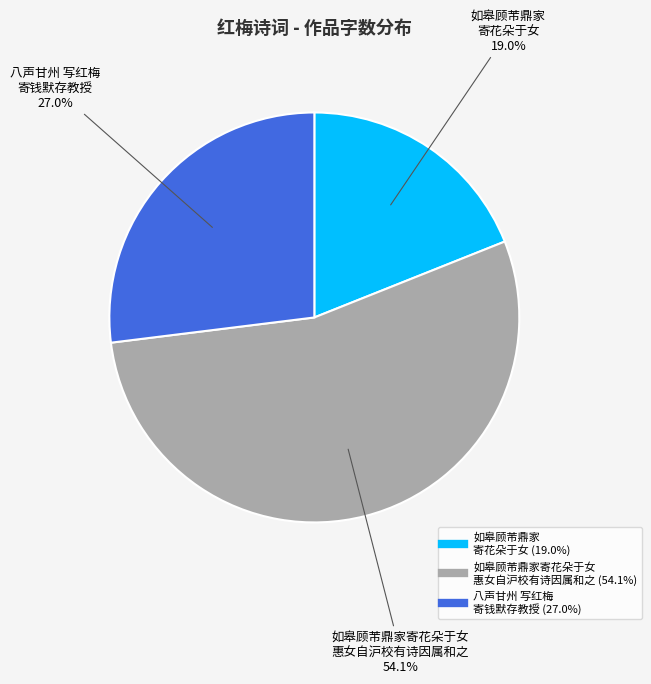

Is there any slice that represents more than half of the pie?

Yes